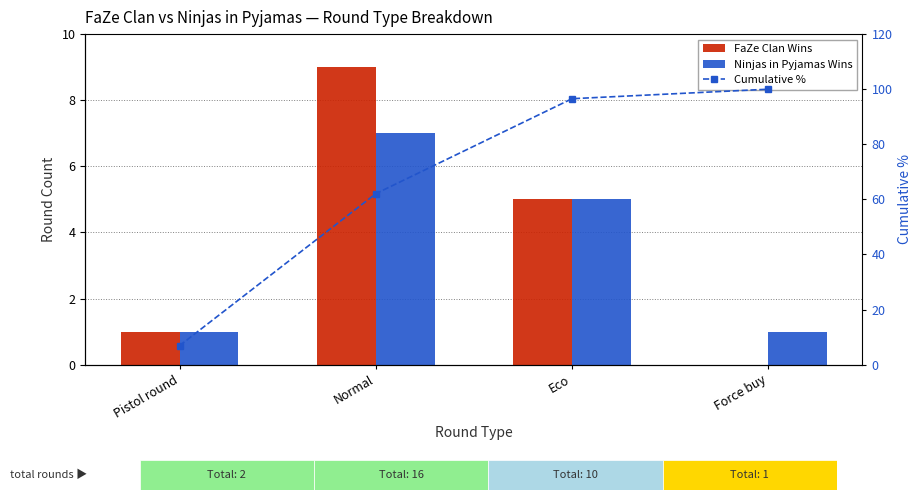

Rank the series by their maximum value, from lowest to highest.

Ninjas in Pyjamas Wins, FaZe Clan Wins, Cumulative %